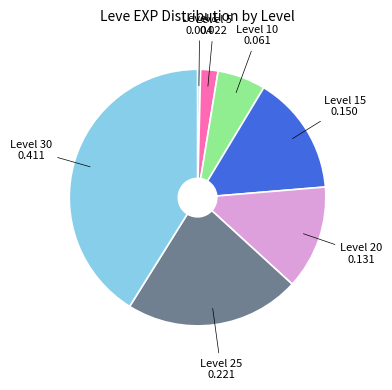

Is there a majority slice in this chart?

No